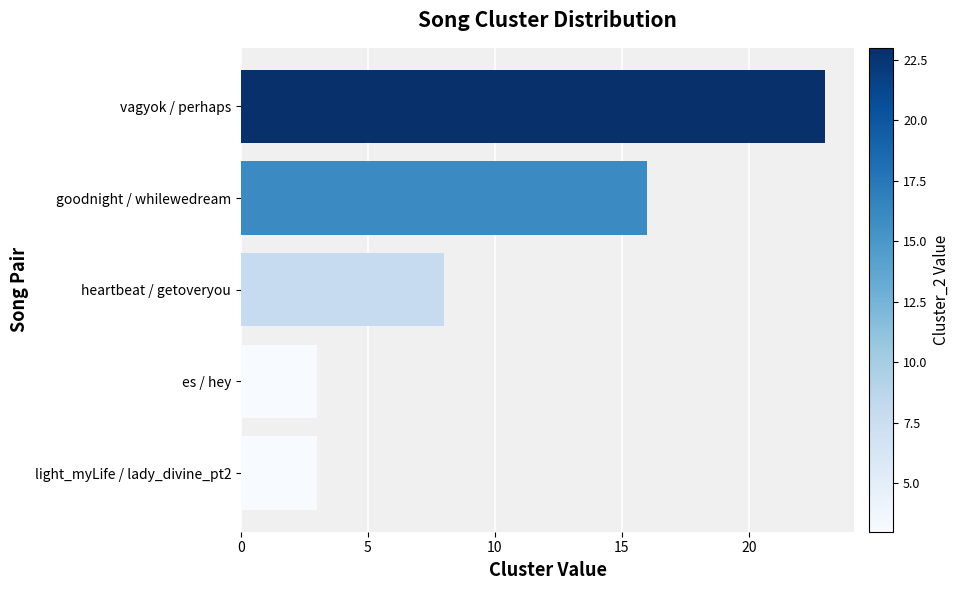

How many distinct data groups are displayed?

1